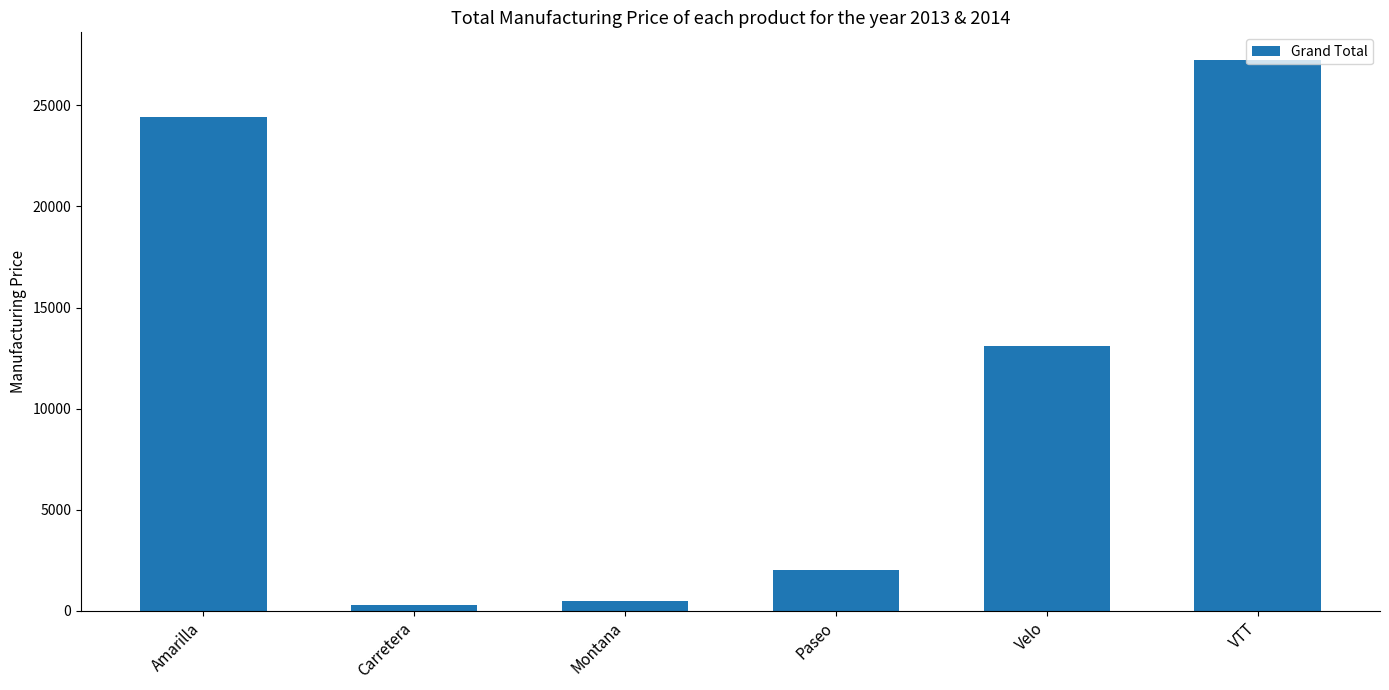

How many values are below 13080?

3